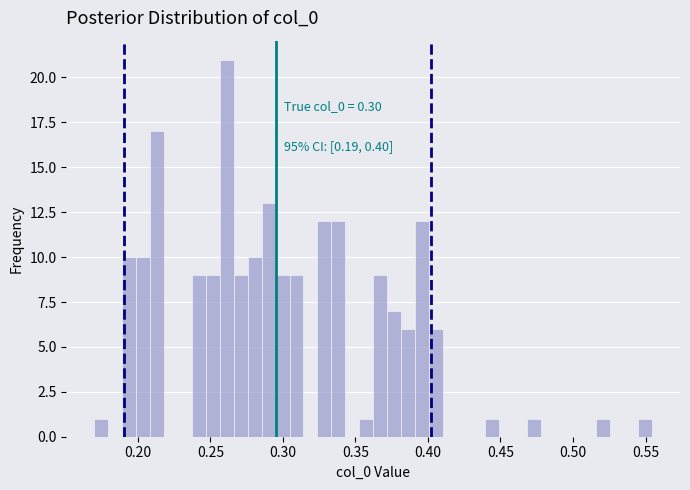

Read against the x-axis, roughly where is the centre of the tallest bar?

0.260